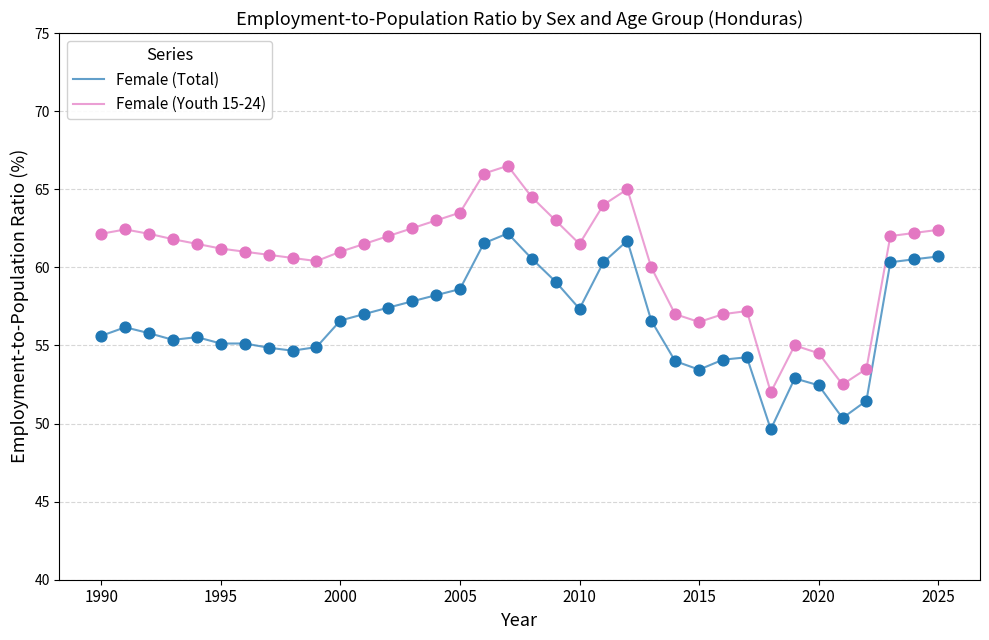

Which series has the largest total across all categories?

Female (Youth 15-24)